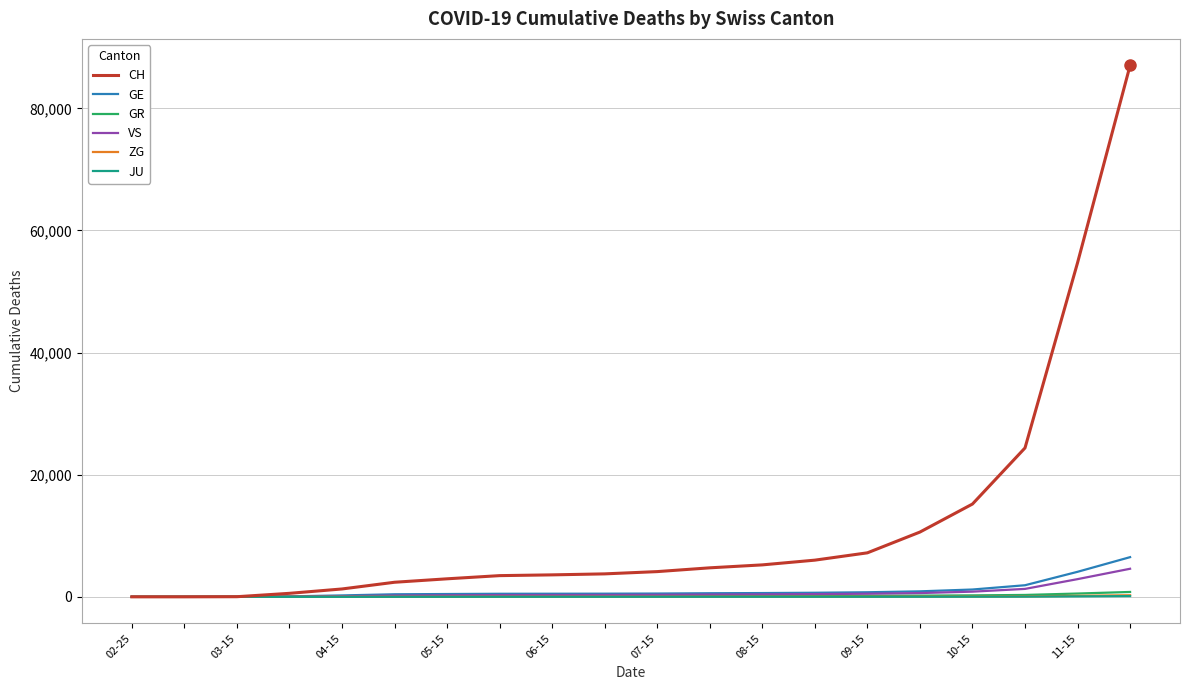

Which series has the largest total across all categories?

CH